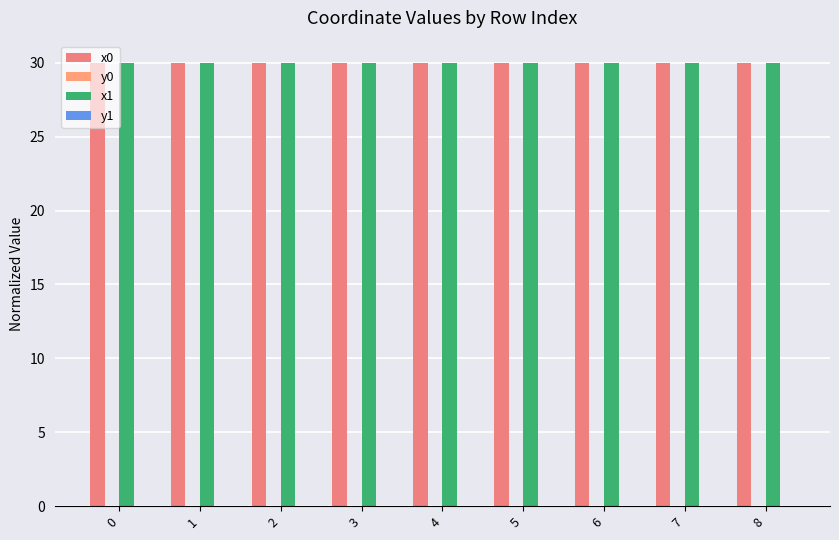

How many data points does each series have?

9